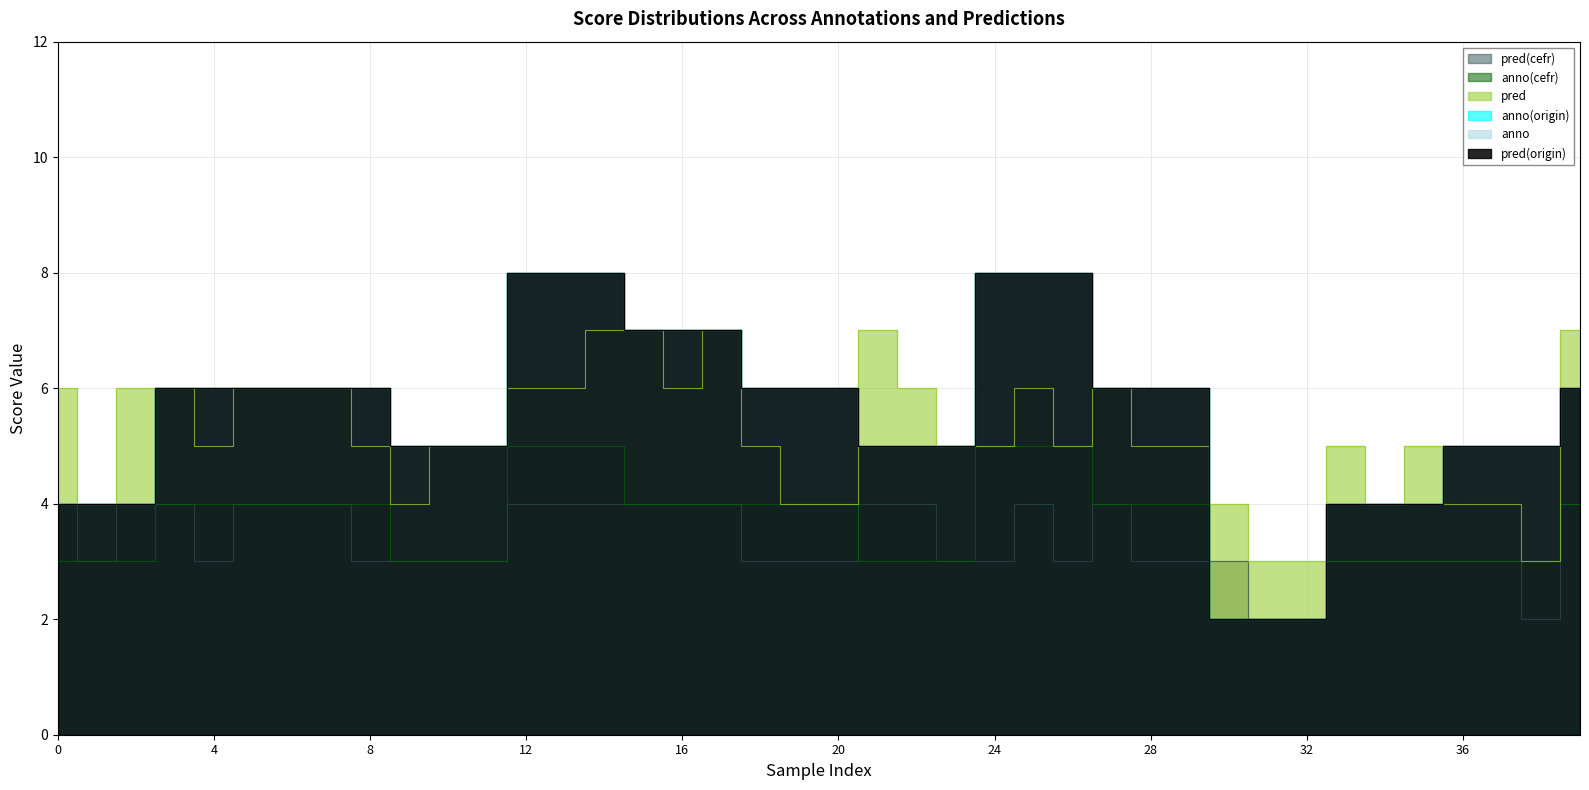

What is the difference between the anno(origin) values at 11 and 34?

1